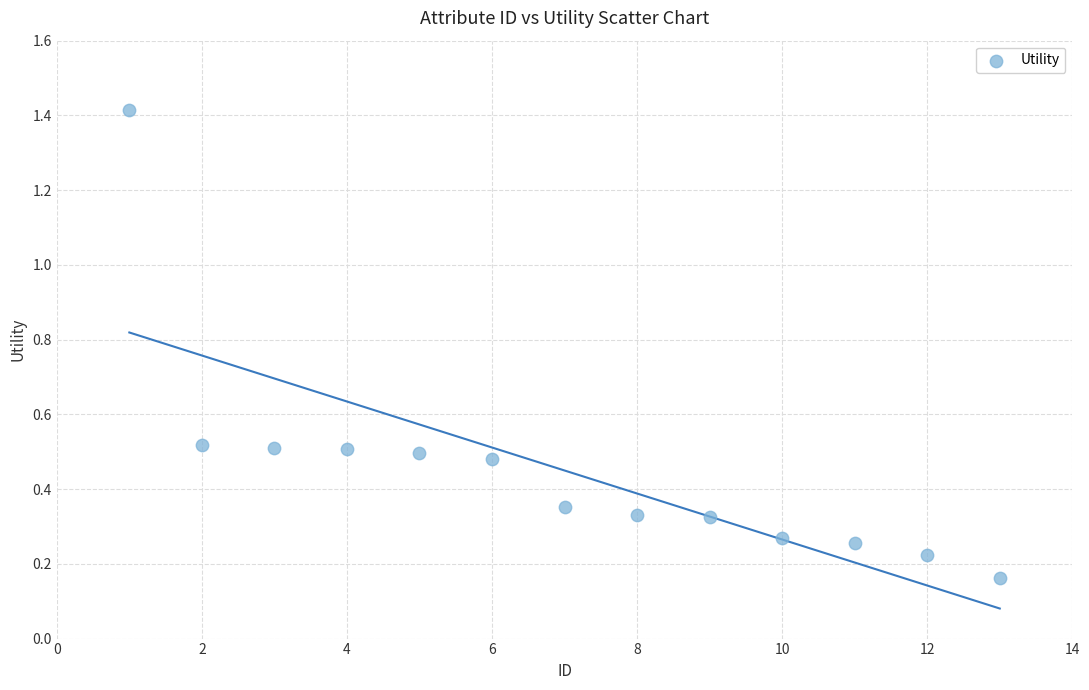

What is the range of Y values (max minus min)?

1.3